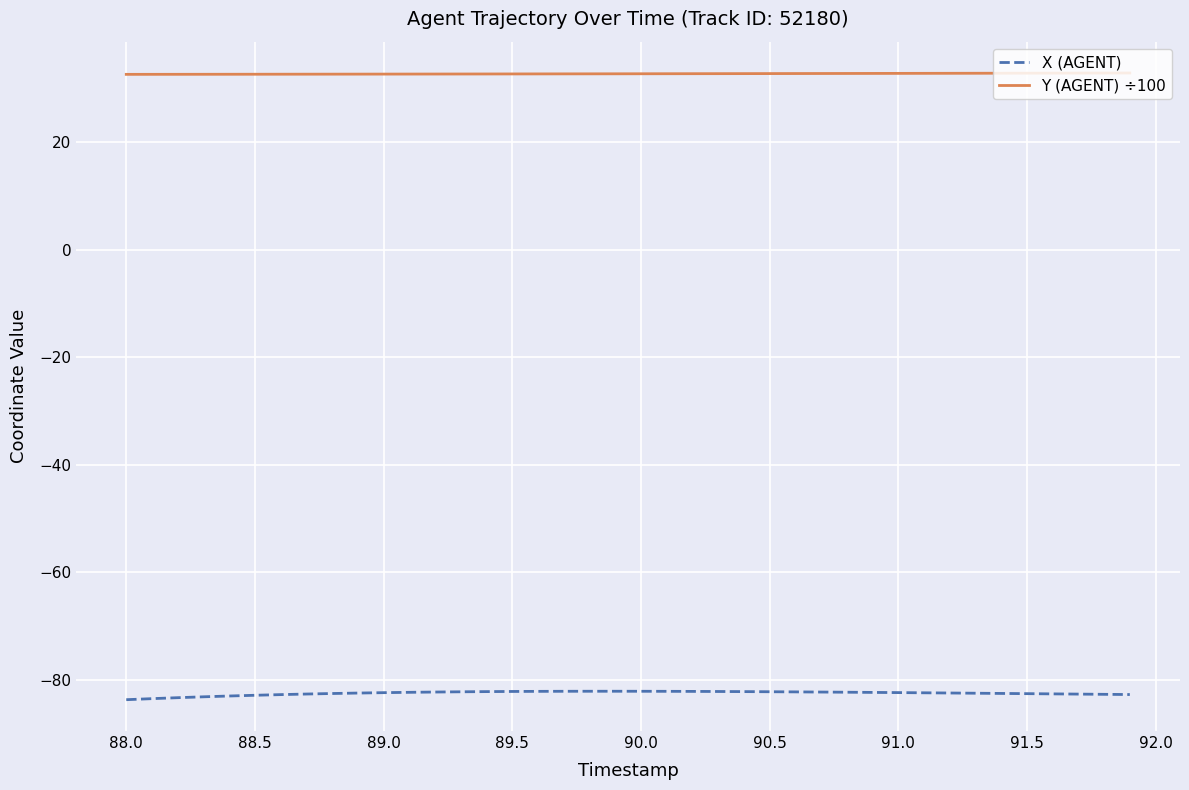

Which series has the widest spread of values?

X (AGENT)